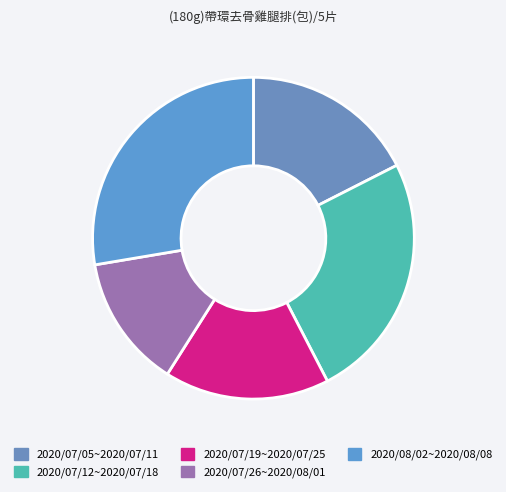

To the nearest percent, what is the combined percentage of 2020/07/12~2020/07/18 and 2020/07/26~2020/08/01?

38%